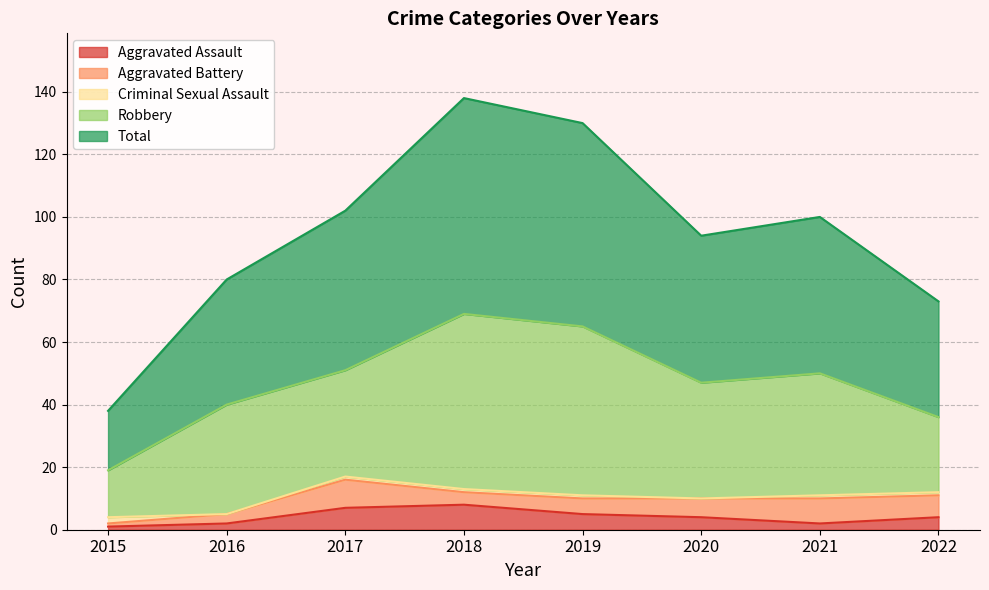

At 2022, list the series in order from smallest to largest.

Criminal Sexual Assault, Aggravated Assault, Aggravated Battery, Robbery, Total